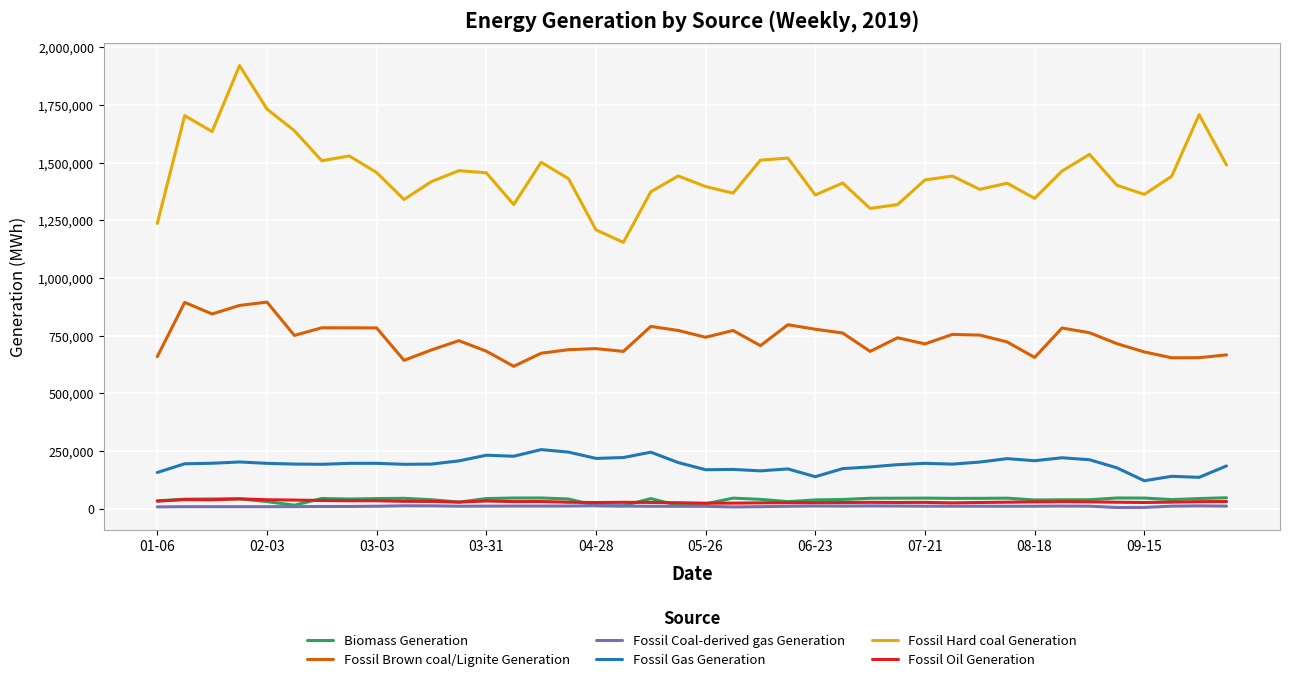

True or false: Fossil Brown coal/Lignite Generation and Fossil Coal-derived gas Generation cross at least once.

False